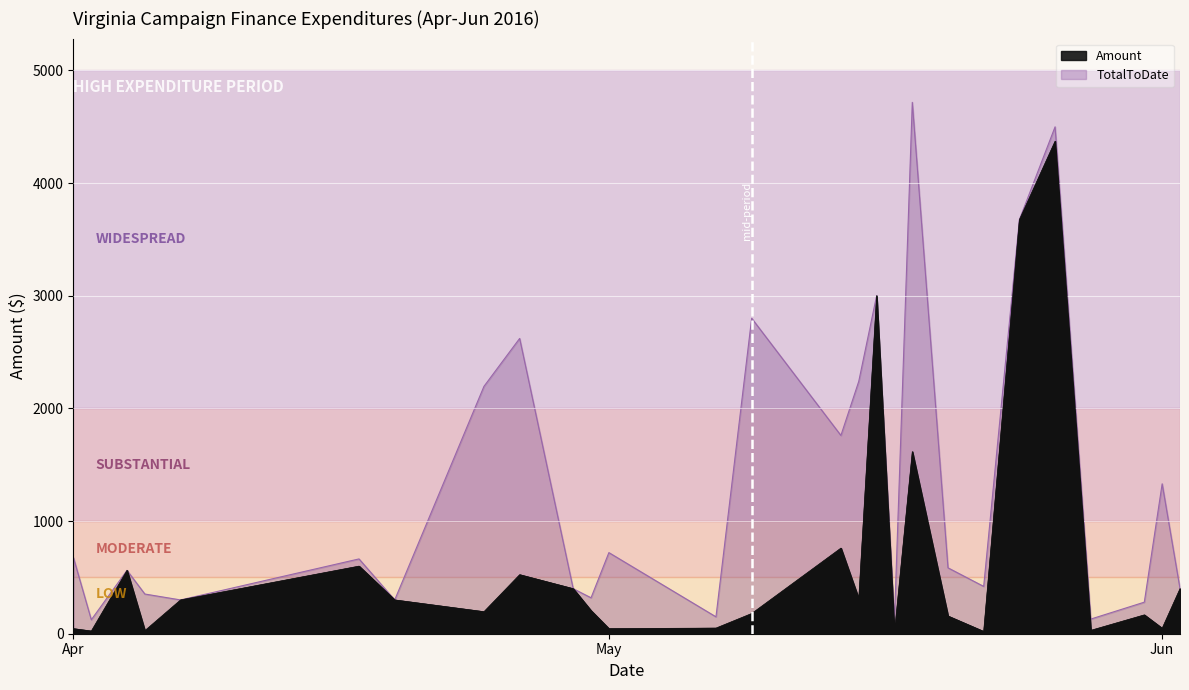

List the labels in order of TotalToDate value, largest first.

17, 6, 5, 4, 19, 3, 7, 32, 1, 2, 28, 30, 10, 29, 9, 8, 31, 25, 24, 35, 13, 39, 15, 16, 33, 26, 27, 36, 12, 20, 34, 37, 21, 18, 0, 38, 22, 23, 14, 11